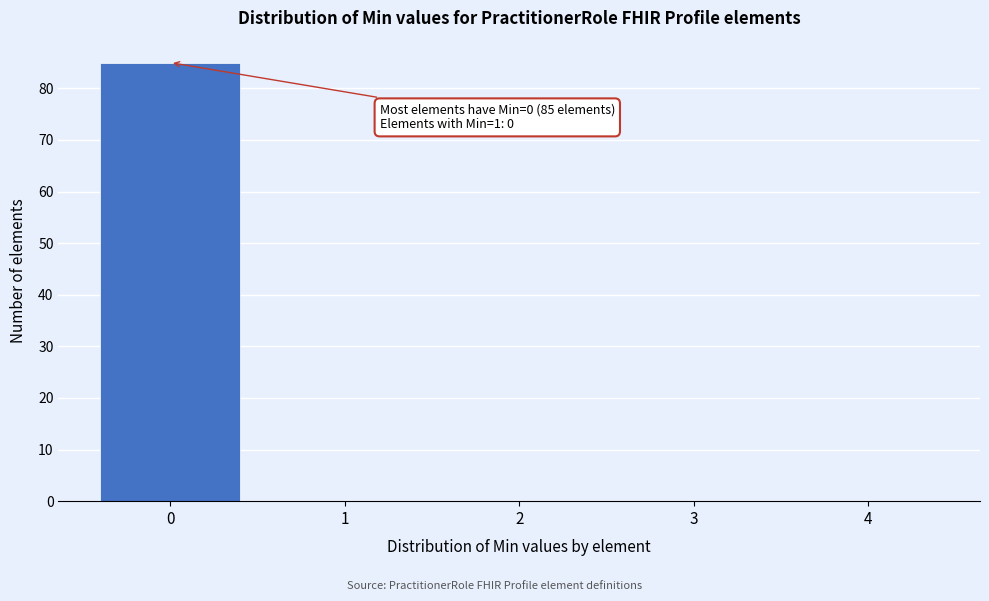

Reading left to right, what are all the values shown in this chart?

0=85	1=0	2=0	3=0	4=0